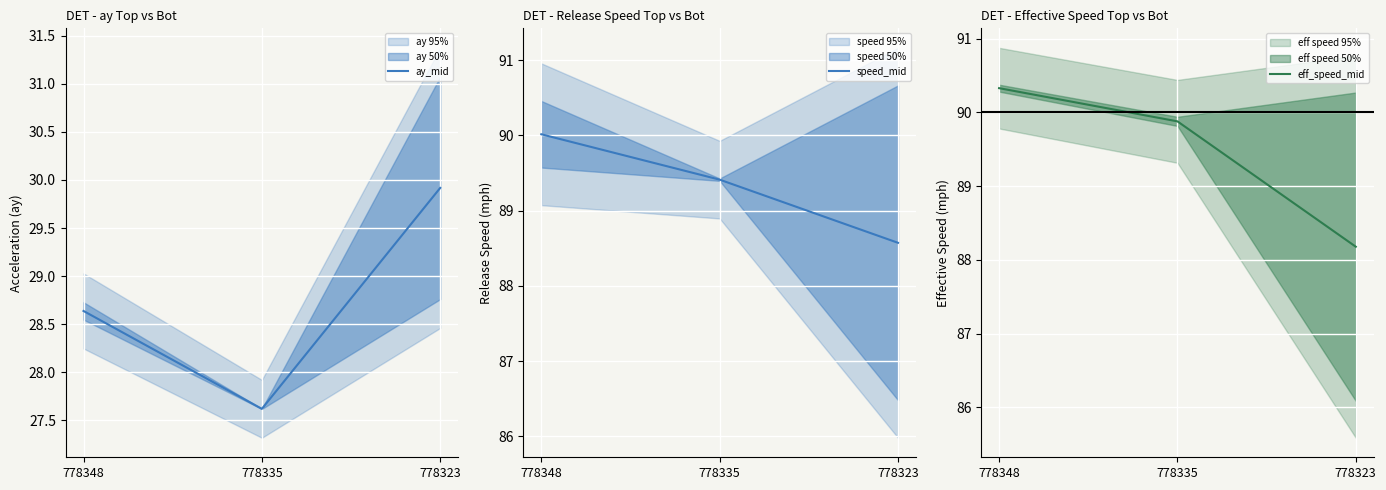

What is the highest value of the speed_mid series?

90.0